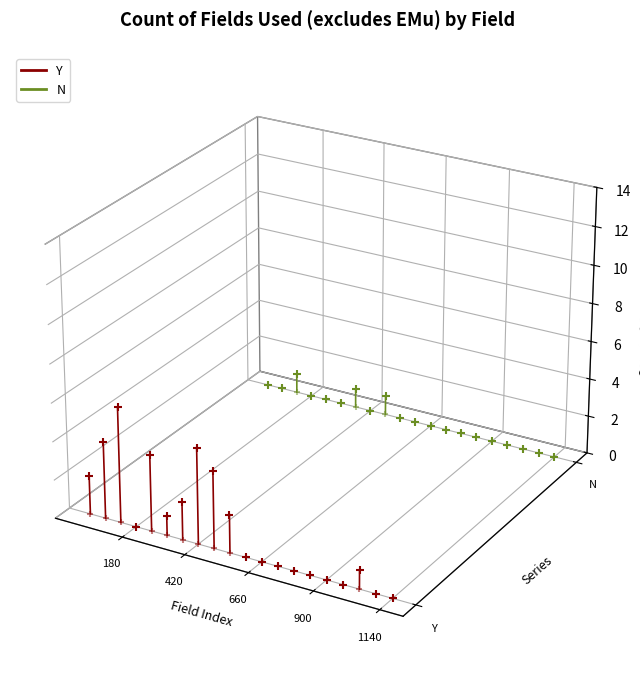

What are all the series names shown in the legend?

Y, N